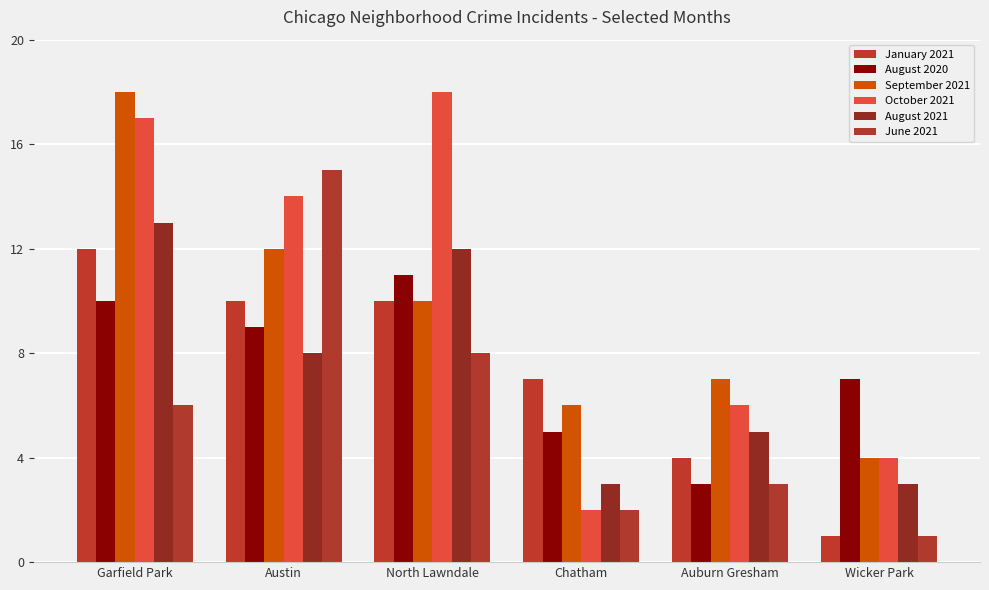

What is the sum of all August 2020 values?

45